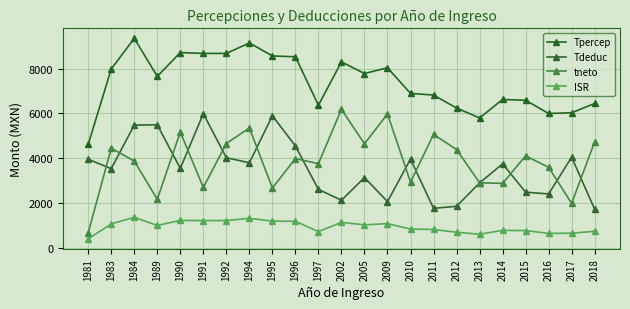

How many series are shown in this chart?

4